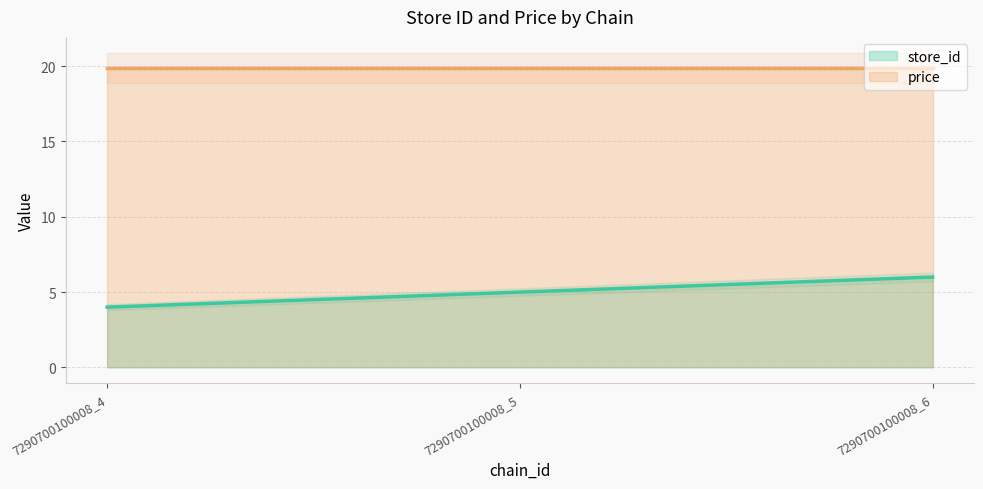

What is the difference between the values at 7290700100008_4 and 7290700100008_6?

2